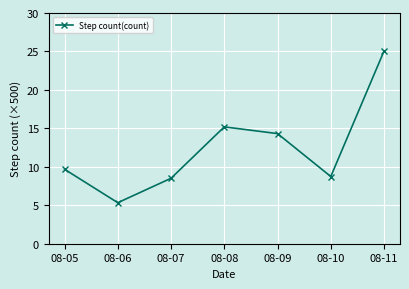

How many lines are shown in the chart?

1